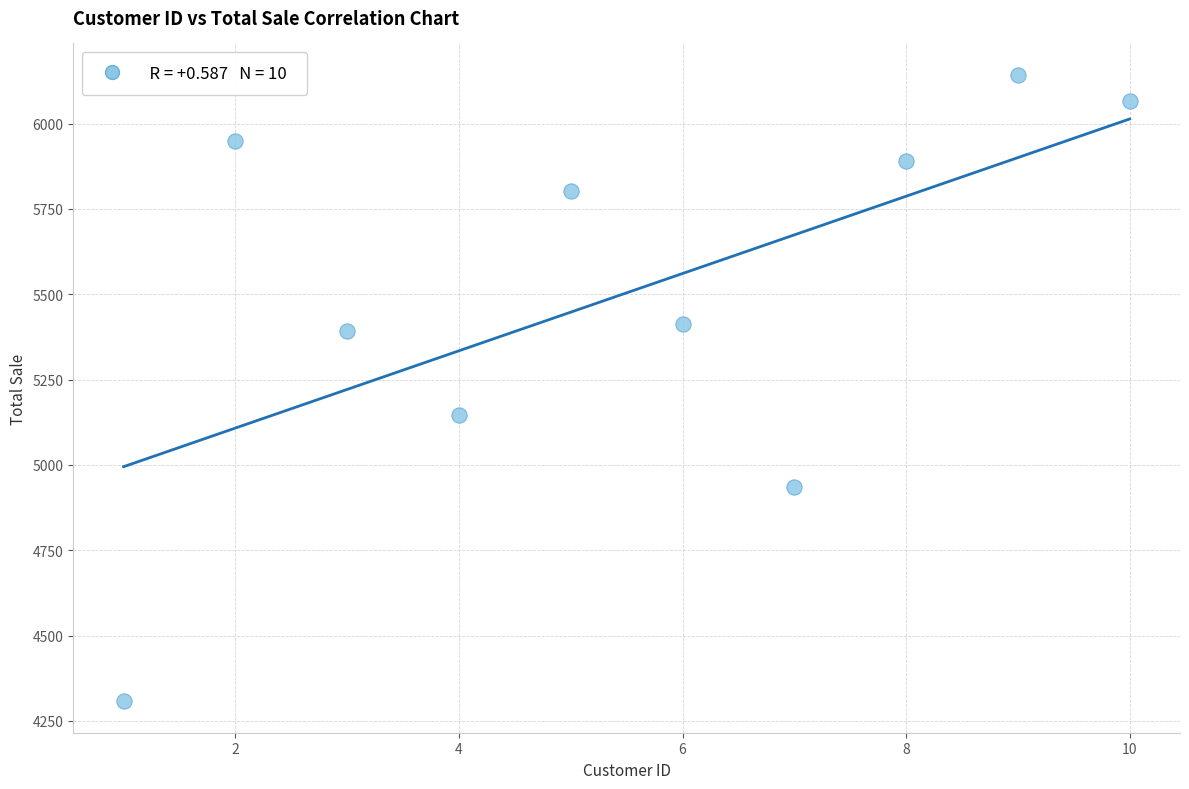

What is the range of X values (max minus min)?

9.0